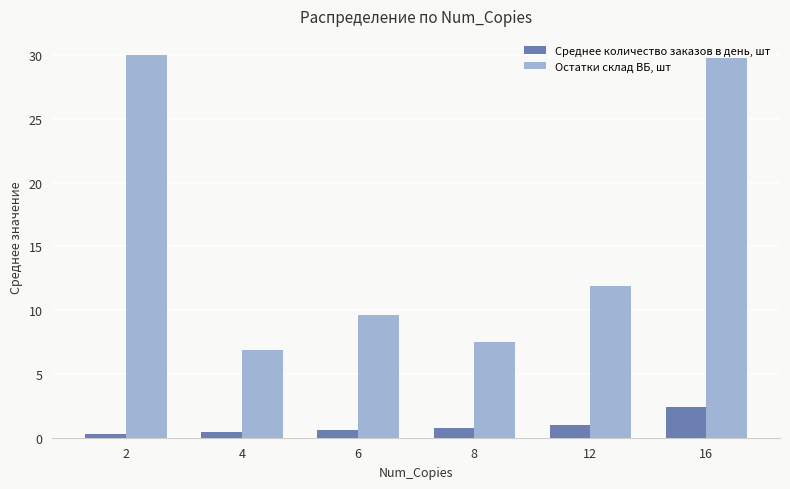

What is the difference between the highest and lowest values at 12?

10.9